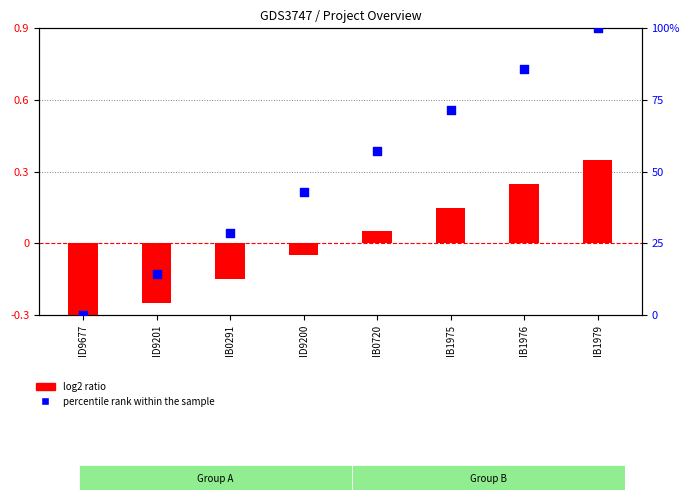

Is the value of percentile rank within the sample at IB1975 greater than the value of log2 ratio at IB0291?

Yes